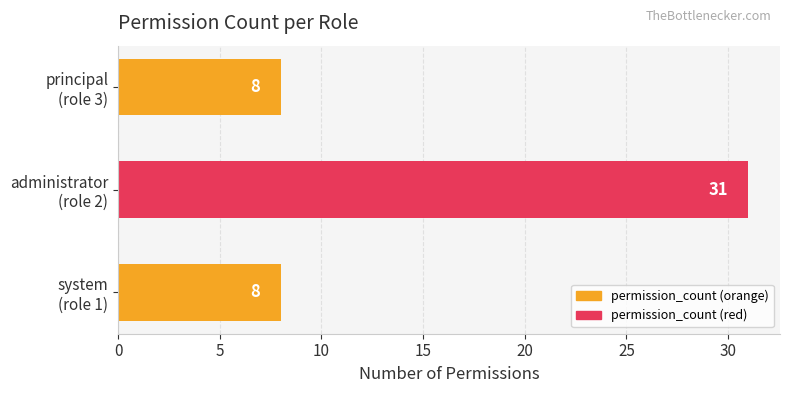

What is the greatest value displayed?

31